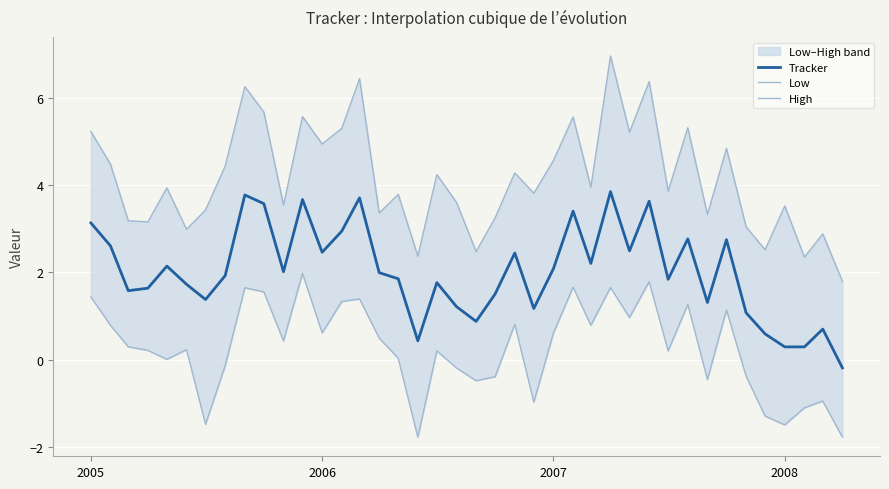

How many interior local peaks does the Tracker series have?

12